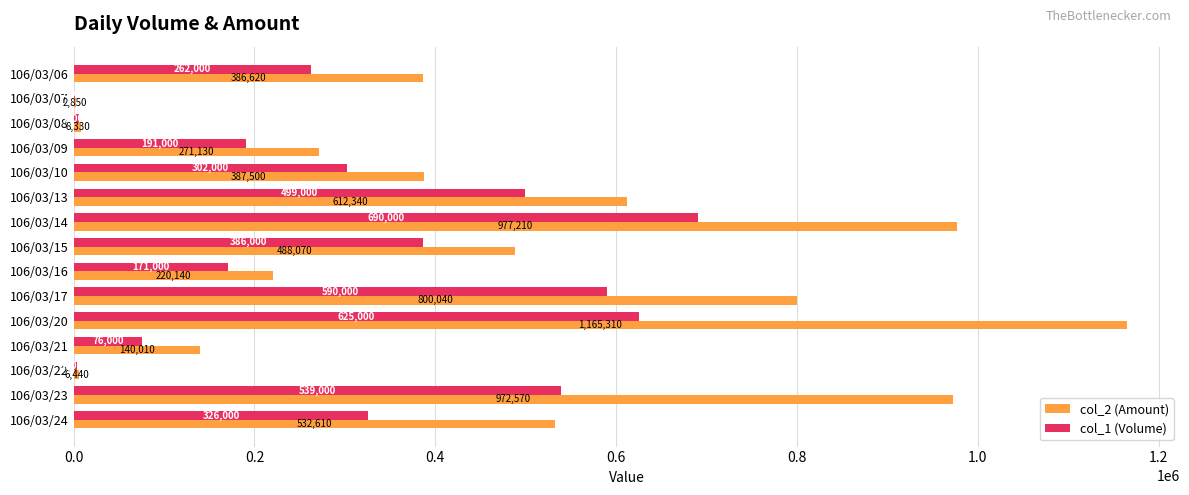

Is it true that col_2 (Amount) equals 61925 at 106/03/21?

False